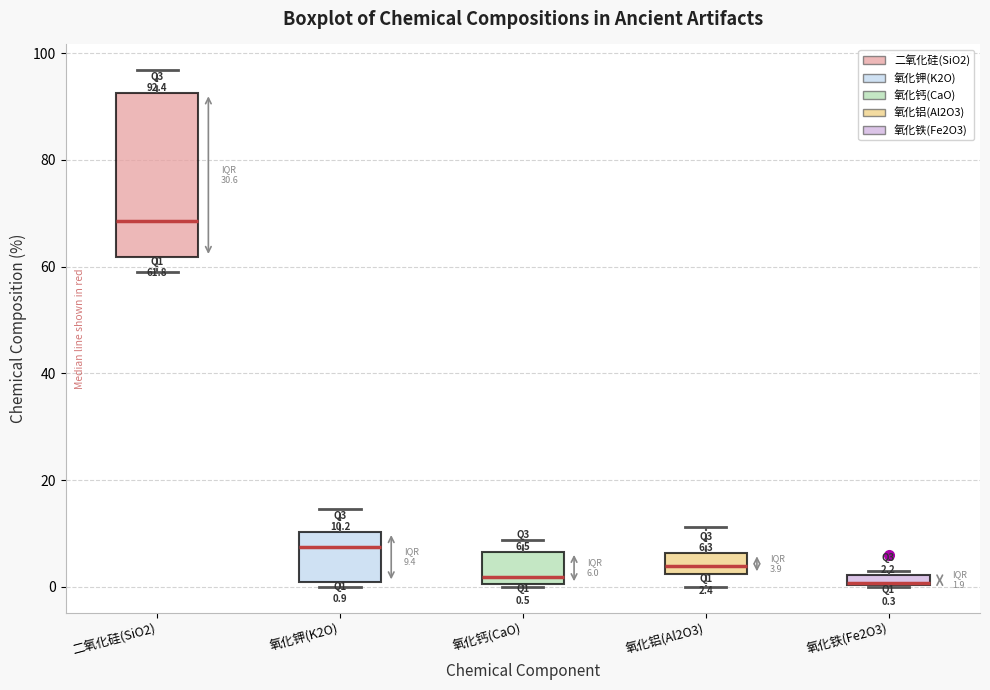

Which box has the highest median line?

二氧化硅(SiO2)